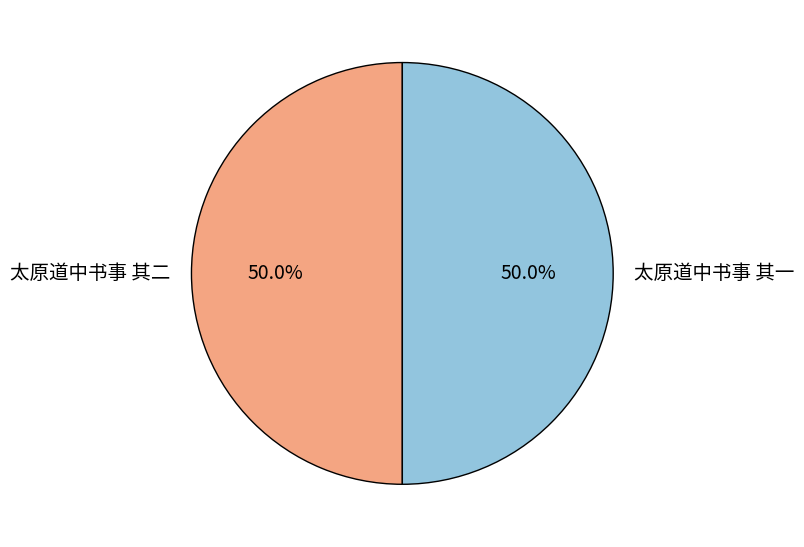

Combined, what portion of the pie is 太原道中书事 其一 and 太原道中书事 其二?

100.0%